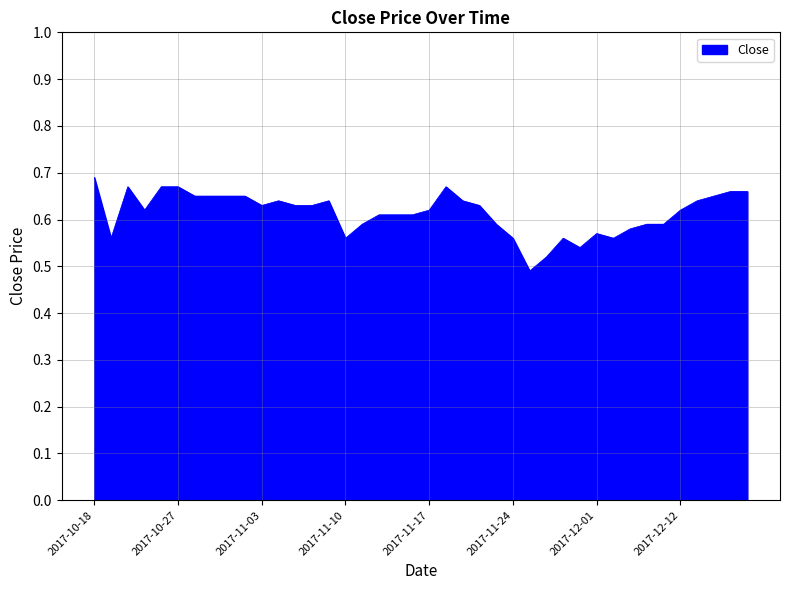

Where is the first local maximum?

2017-10-20